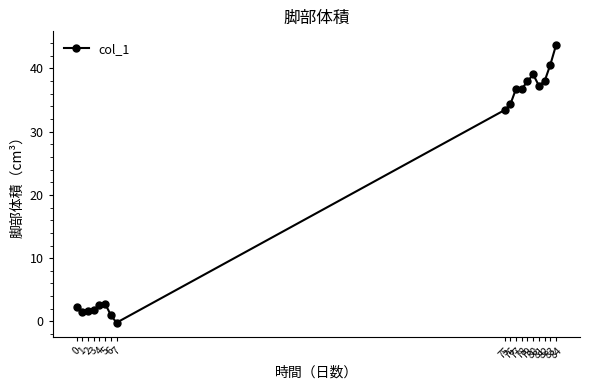

What is the difference between the maximum and minimum values?

43.9